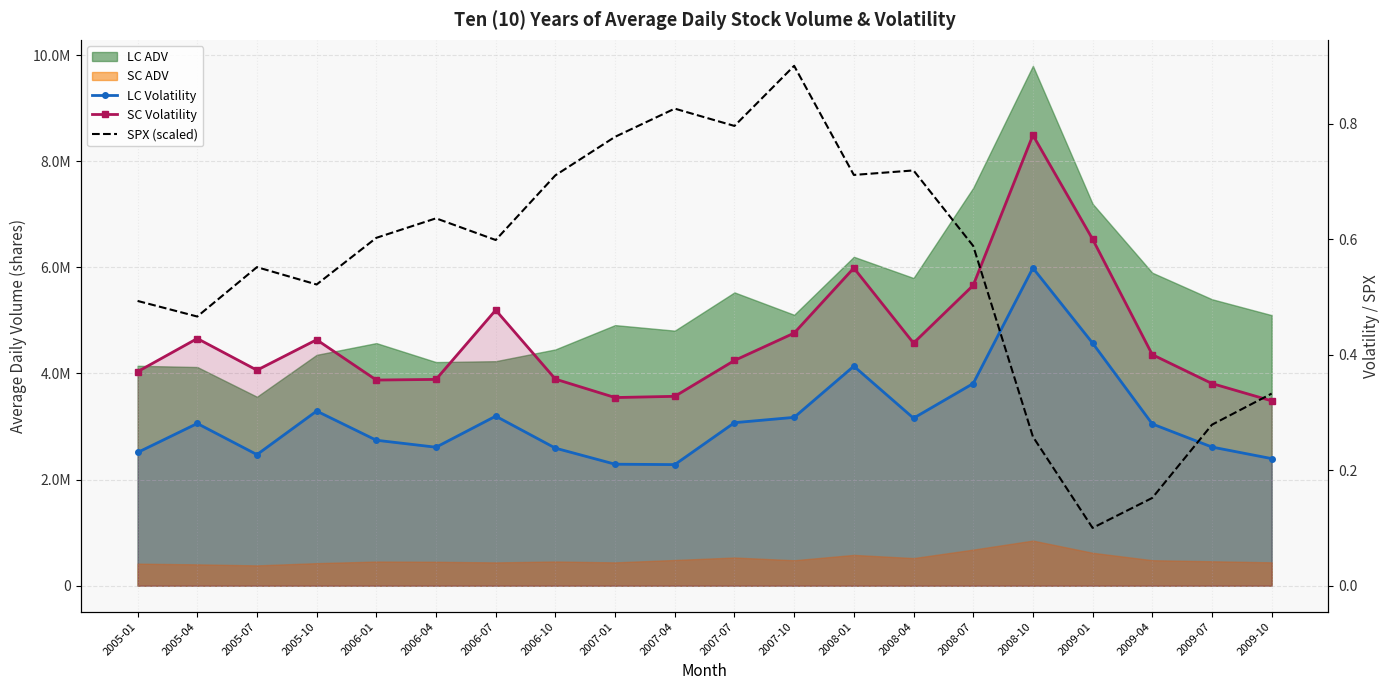

Reading left to right, transcribe all the data shown in this chart.

LC Volatility: 0.2	0.3	0.2	0.3	0.3	0.2	0.3	0.2	0.2	0.2	0.3	0.3	0.4	0.3	0.3	0.6	0.4	0.3	0.2	0.2
SC Volatility: 0.4	0.4	0.4	0.4	0.4	0.4	0.5	0.4	0.3	0.3	0.4	0.4	0.6	0.4	0.5	0.8	0.6	0.4	0.3	0.3
SPX (scaled): 0.5	0.5	0.6	0.5	0.6	0.6	0.6	0.7	0.8	0.8	0.8	0.9	0.7	0.7	0.6	0.3	0.1	0.2	0.3	0.3